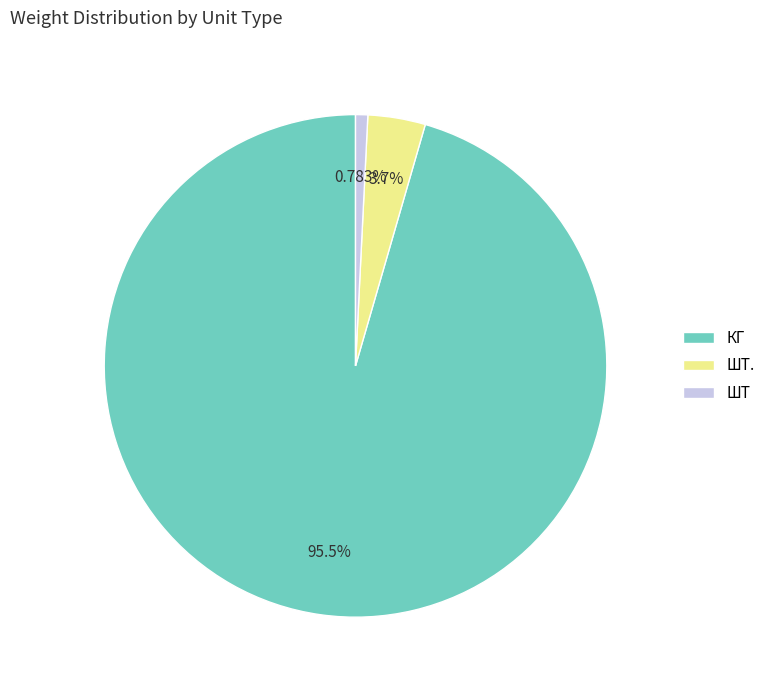

Is there any slice that represents more than half of the pie?

Yes